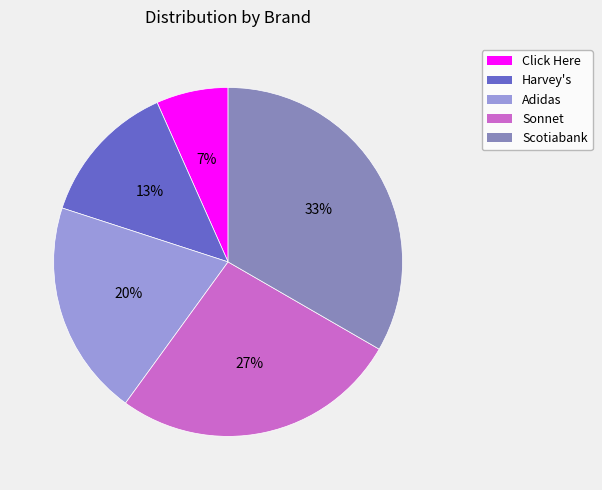

Which slice is the largest?

Scotiabank